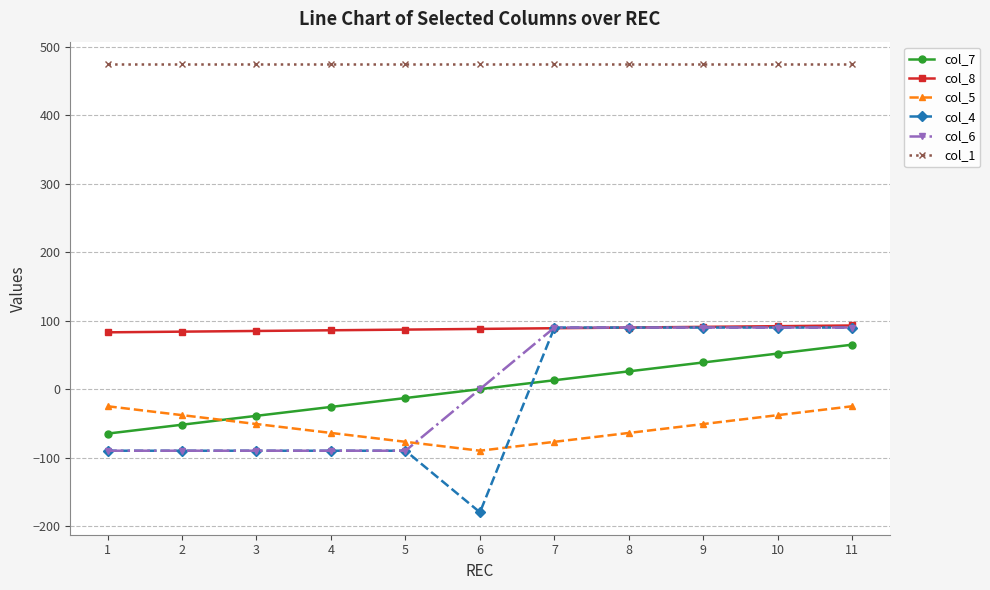

What is the sum of the col_4 values at 10 and 9?

180